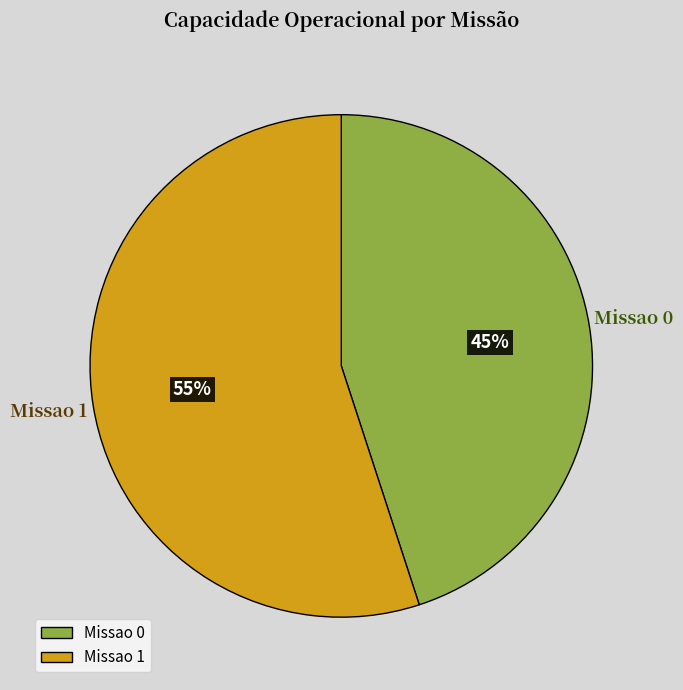

Which has a higher value, Missao 1 or Missao 0?

Missao 1